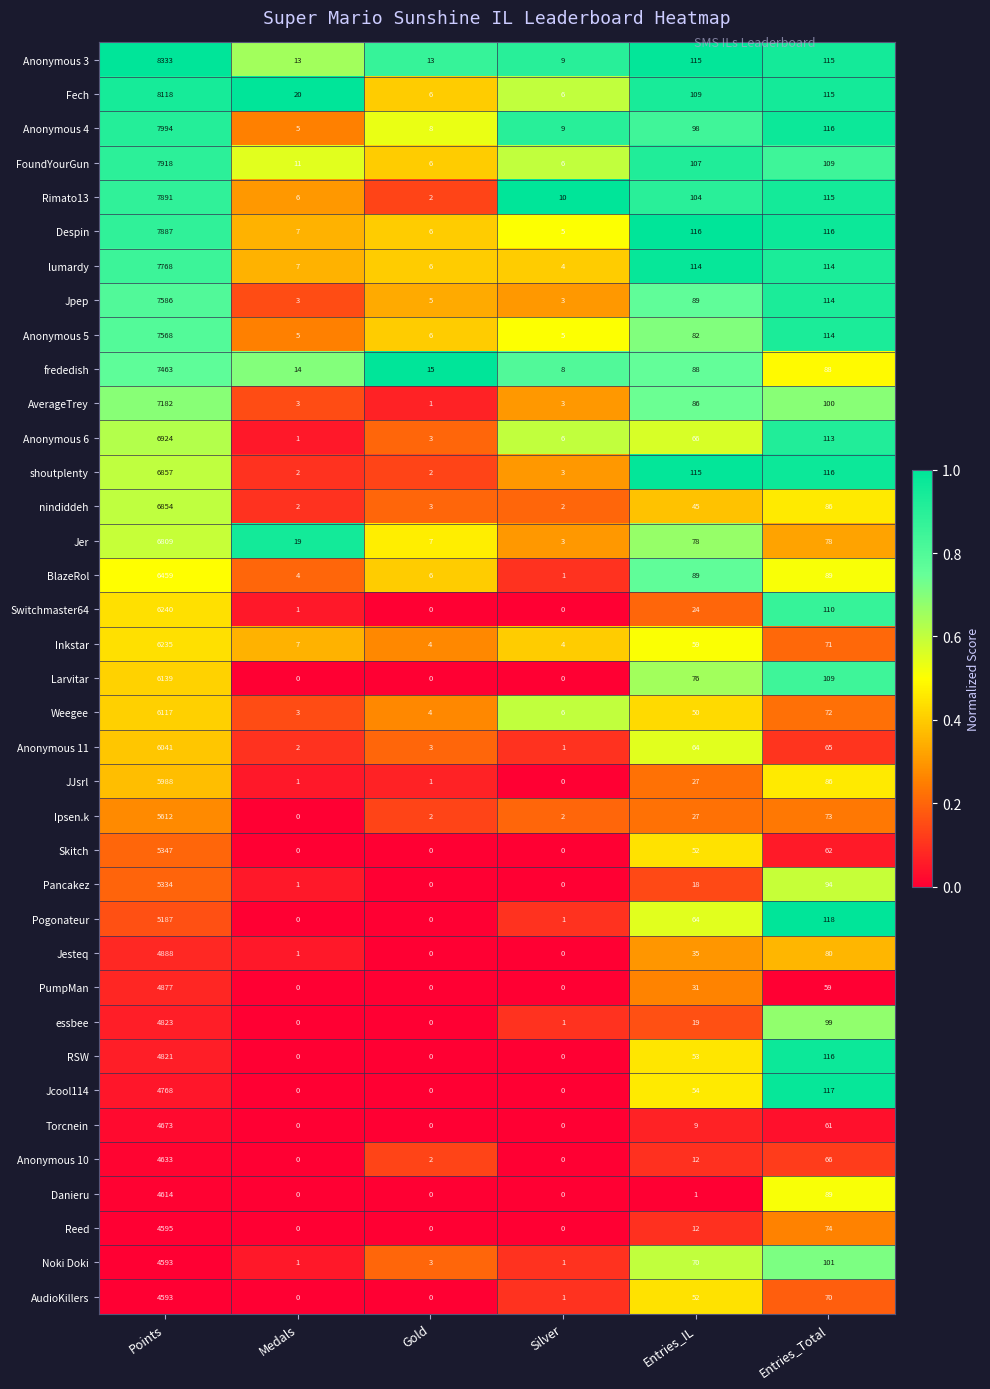

Is it true that Fech equals 9 at Silver?

False